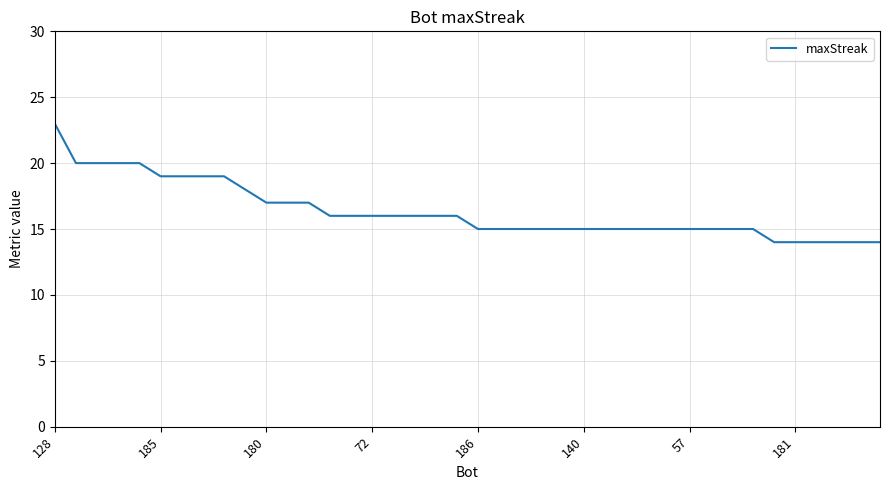

Does the chart have visible grid lines?

Yes